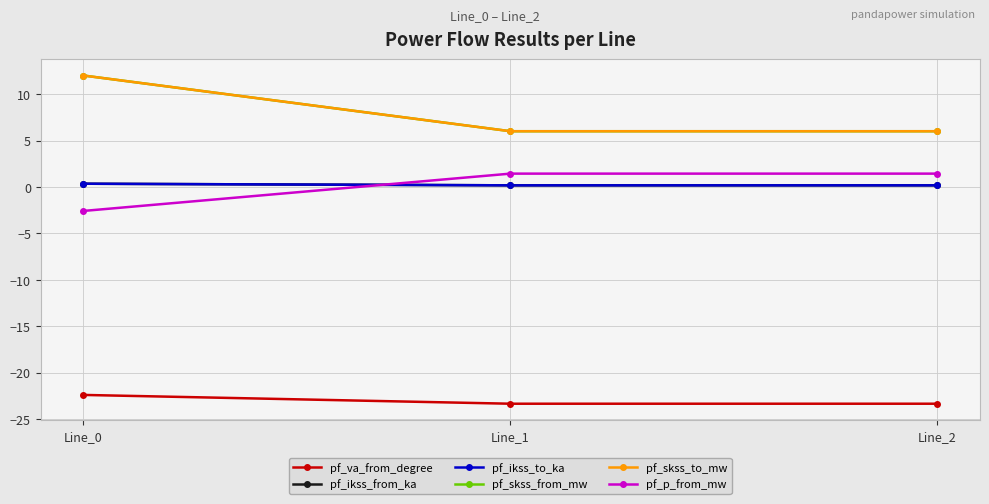

Which category has the lowest value in the pf_va_from_degree series?

Line_2